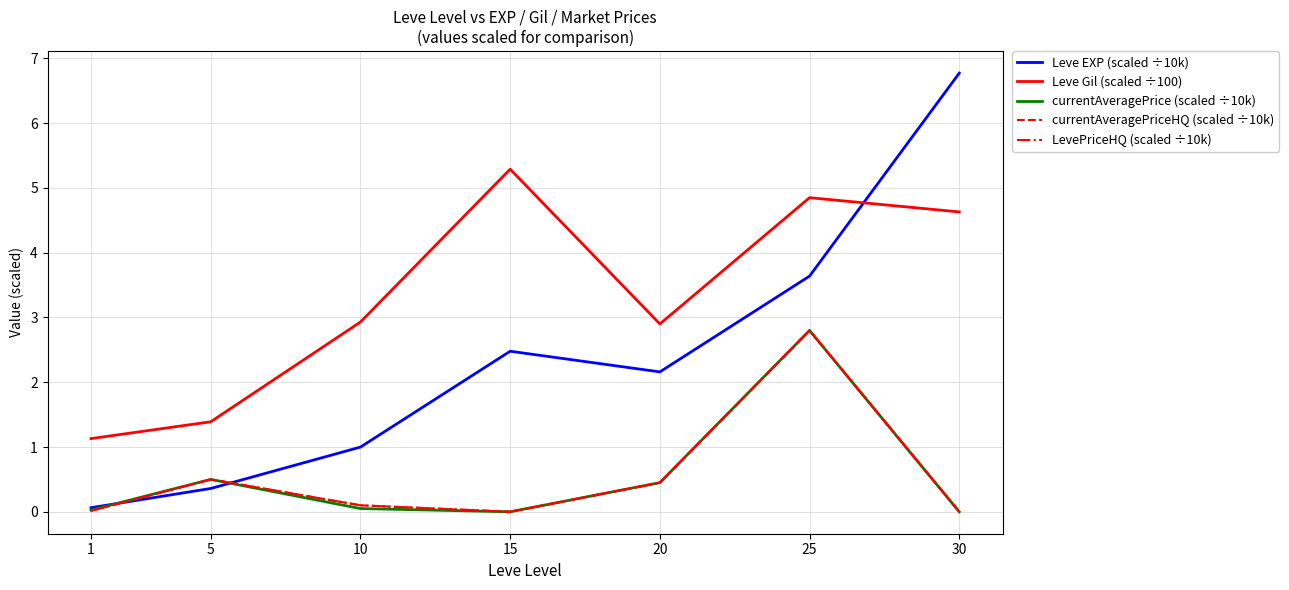

Which series changed the most between 5 and 25?

Leve Gil (scaled ÷100)